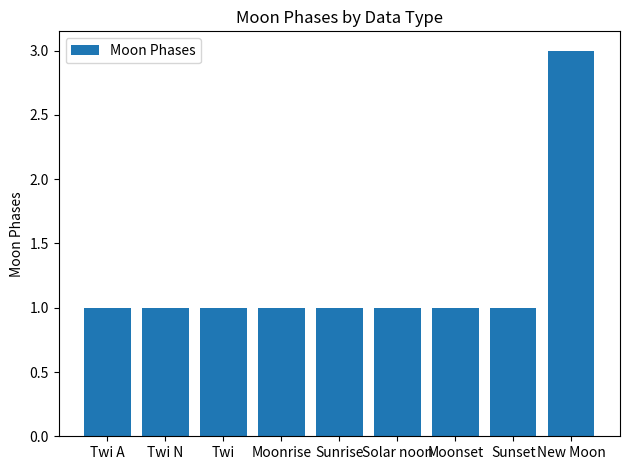

The value at Twi N is 0. True or false?

False